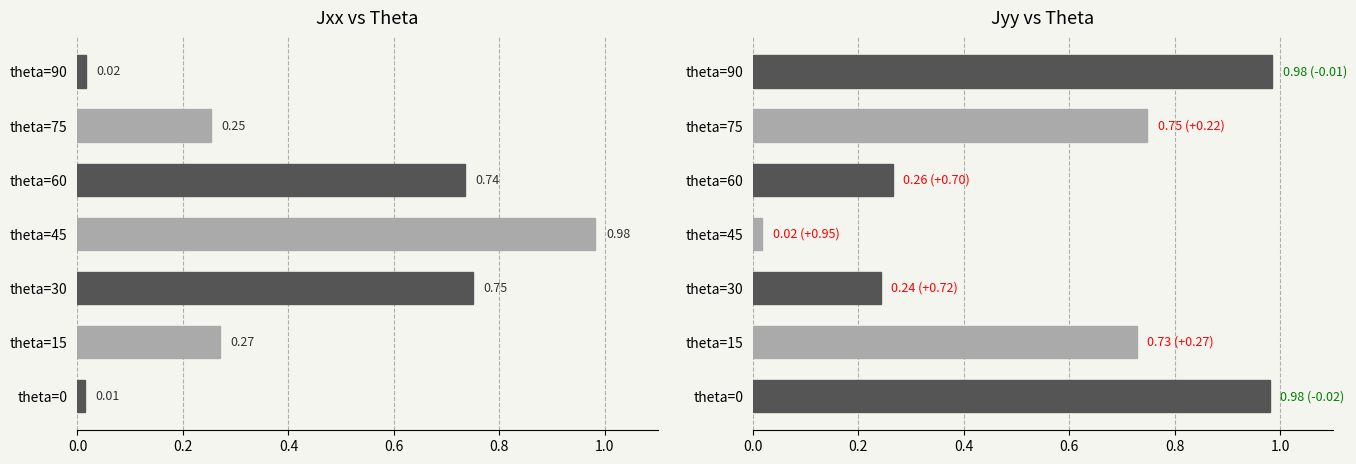

The value of Jyy at 0.4 is 0.2. True or false?

False